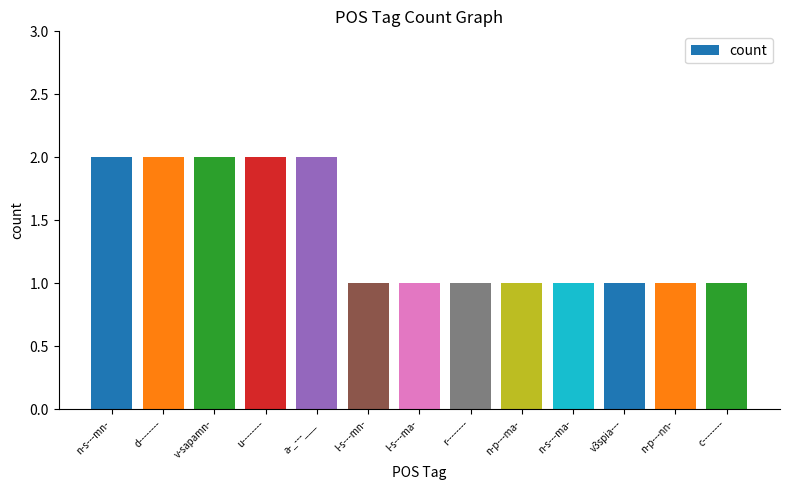

Approximately how many times larger is the value at n-p---nn- compared to l-s---ma-?

1.0